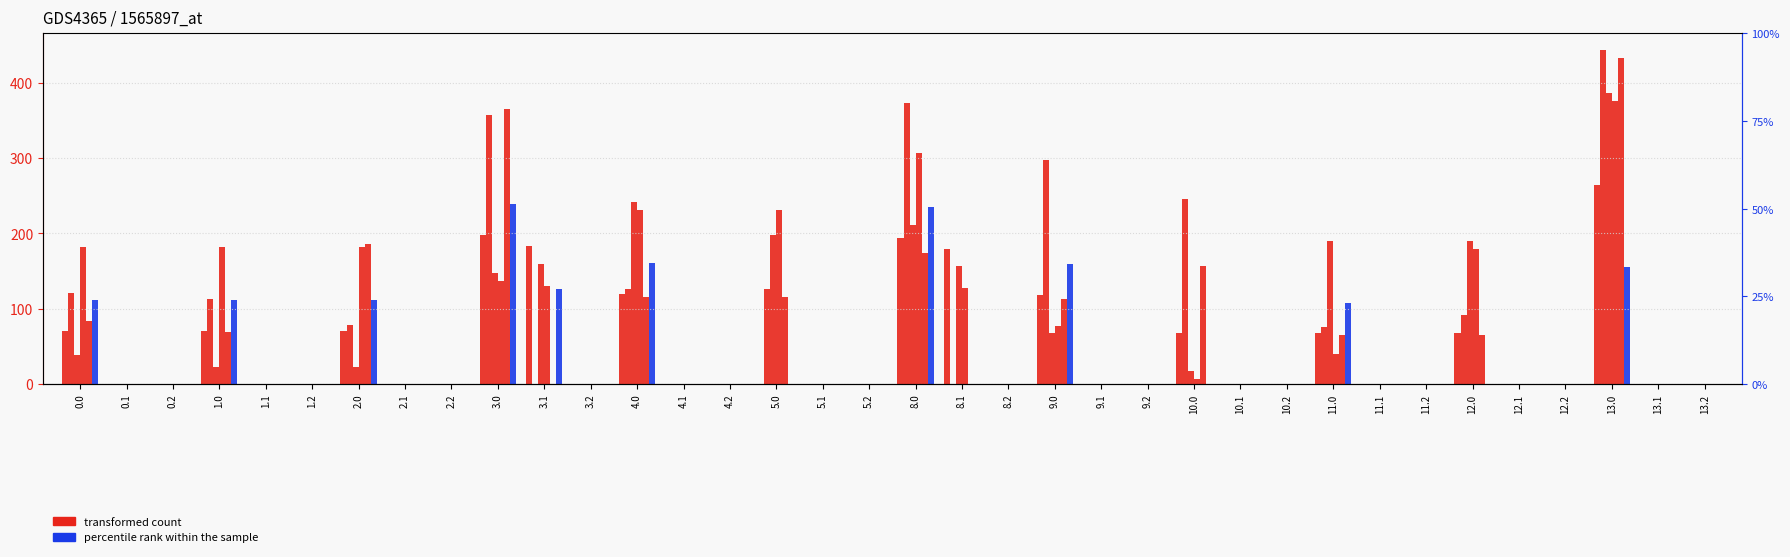

Rank the categories by col_22 value from lowest to highest.

0.1, 0.2, 1.1, 1.2, 2.1, 2.2, 3.2, 4.1, 4.2, 5.1, 5.2, 8.2, 9.1, 9.2, 10.1, 10.2, 11.1, 11.2, 12.1, 12.2, 13.1, 13.2, 10.0, 2.0, 1.0, 0.0, 9.0, 3.0, 8.1, 3.1, 11.0, 12.0, 5.0, 8.0, 4.0, 13.0